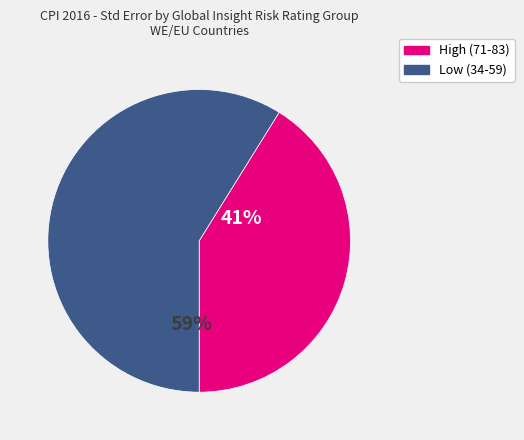

Is there a majority slice in this chart?

Yes